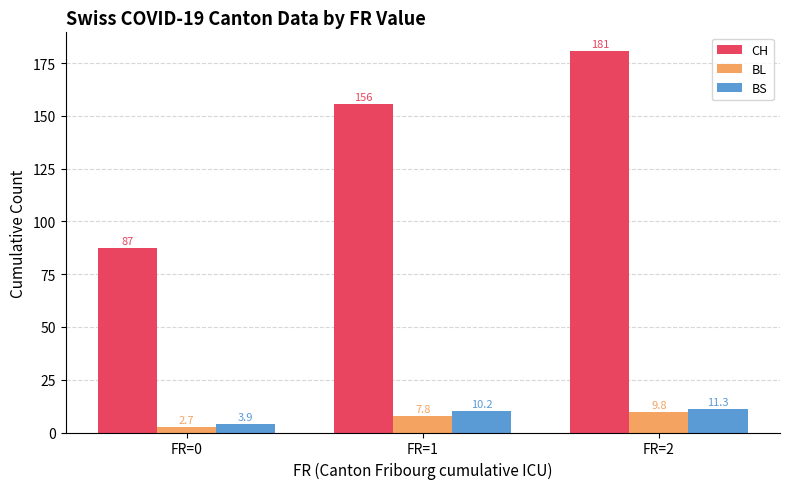

What is the value of the BS bar at the 1st from the left?

3.9